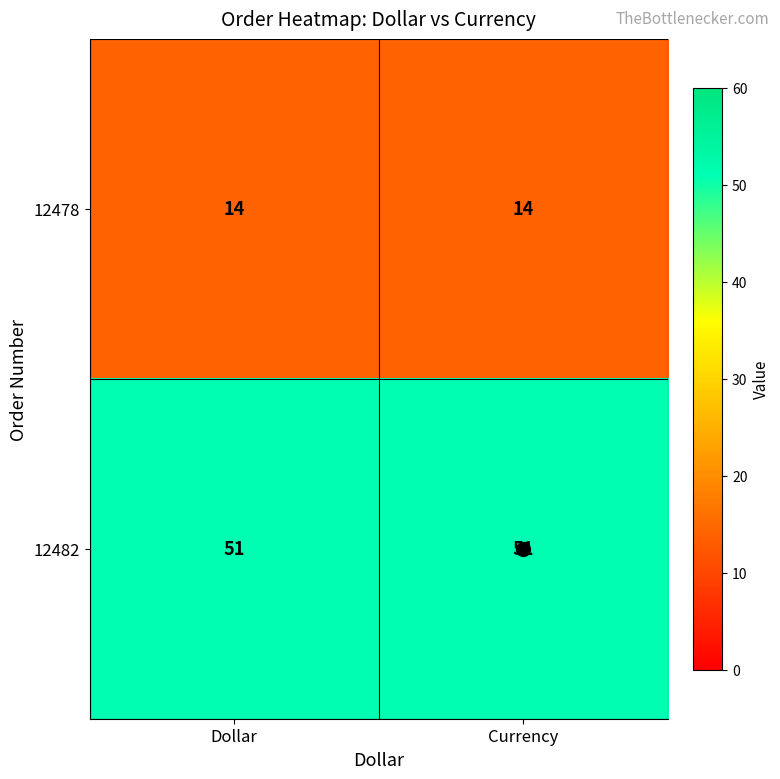

Rank the series at Currency from lowest to highest value.

12478, 12482